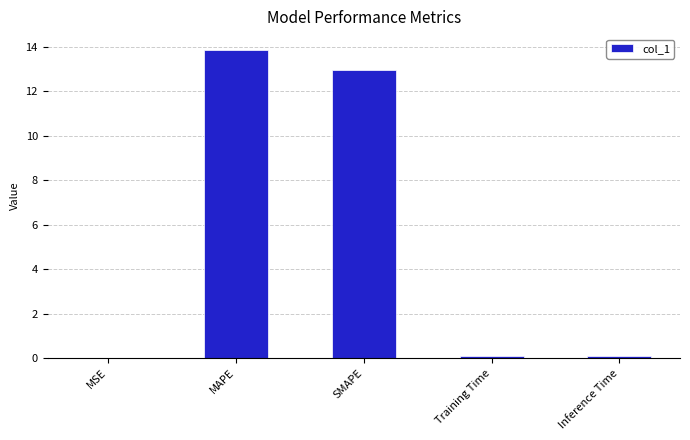

How many distinct data groups are displayed?

1